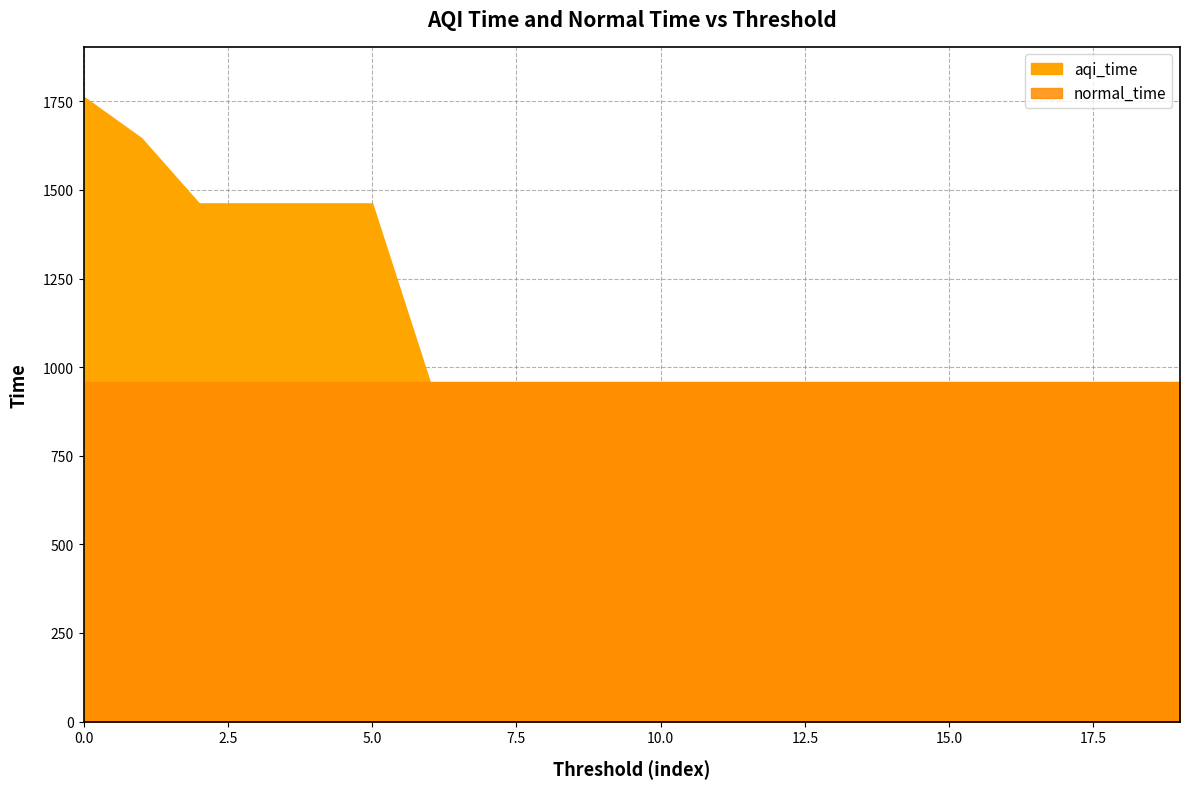

True or false: there are more than 0 points higher than both neighbors.

True